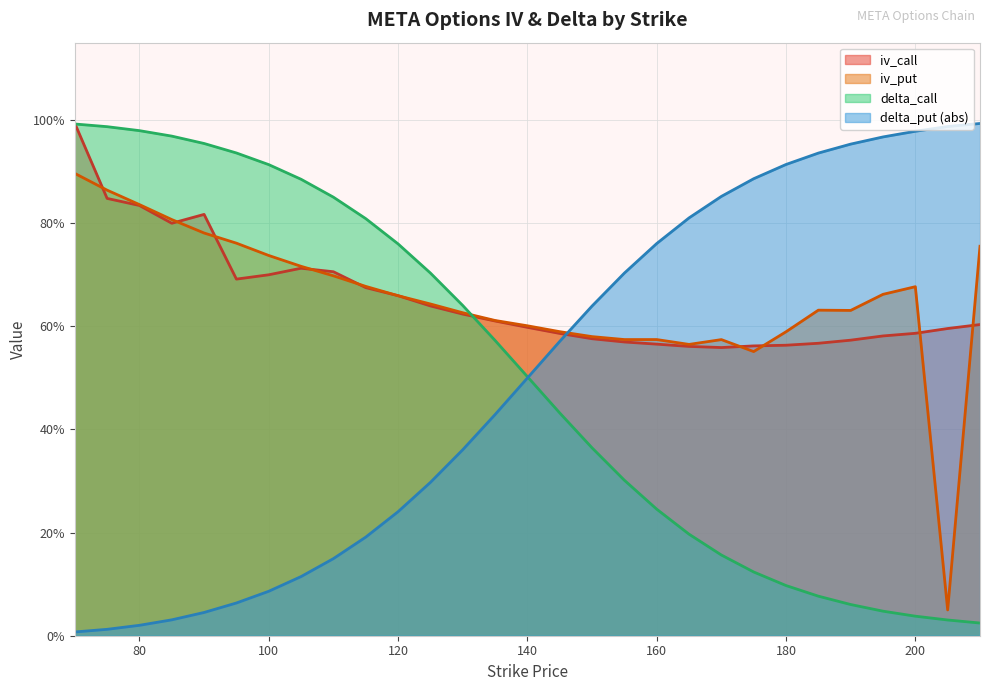

Where is iv_put nearest to the value 0?

205